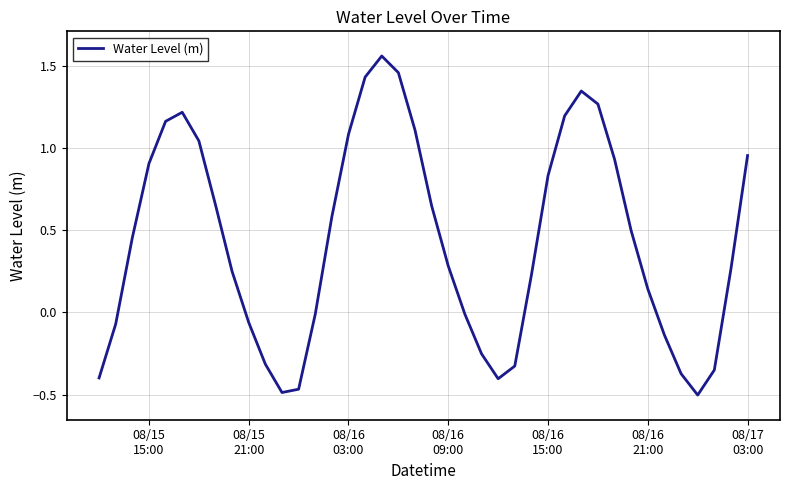

What is the difference between the maximum and second lowest values?

2.0